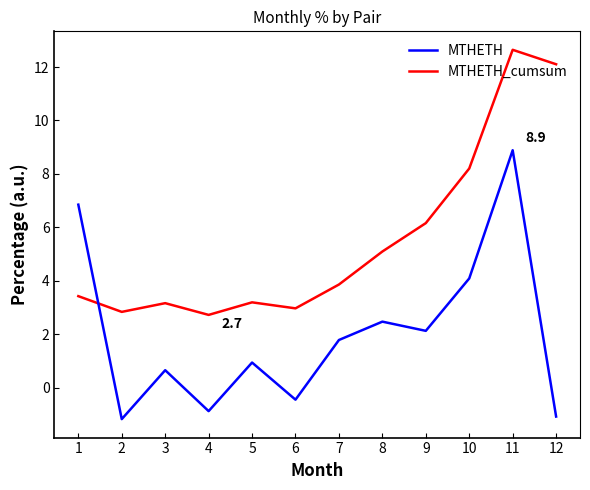

Reading left to right, transcribe all the data shown in this chart.

MTHETH: 6.8	-1.2	0.7	-0.9	0.9	-0.5	1.8	2.5	2.1	4.1	8.9	-1.1
MTHETH_cumsum: 3.4	2.8	3.2	2.7	3.2	3.0	3.9	5.1	6.2	8.2	12.6	12.1